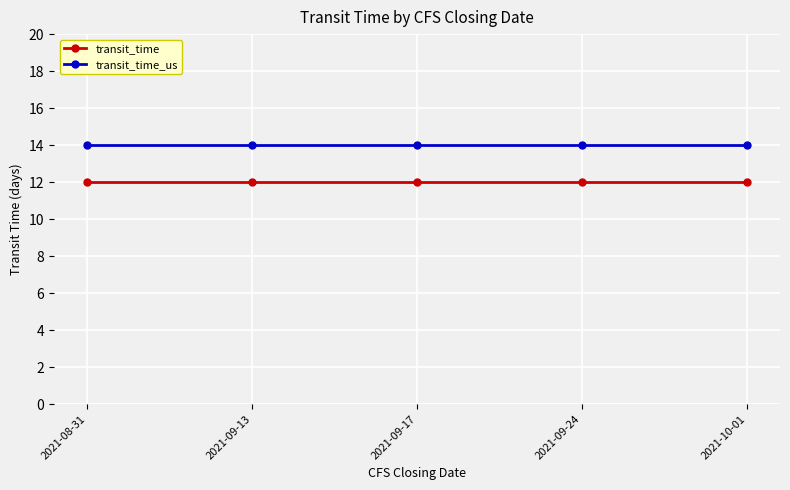

True or false: transit_time and transit_time_us intersect in this chart.

False